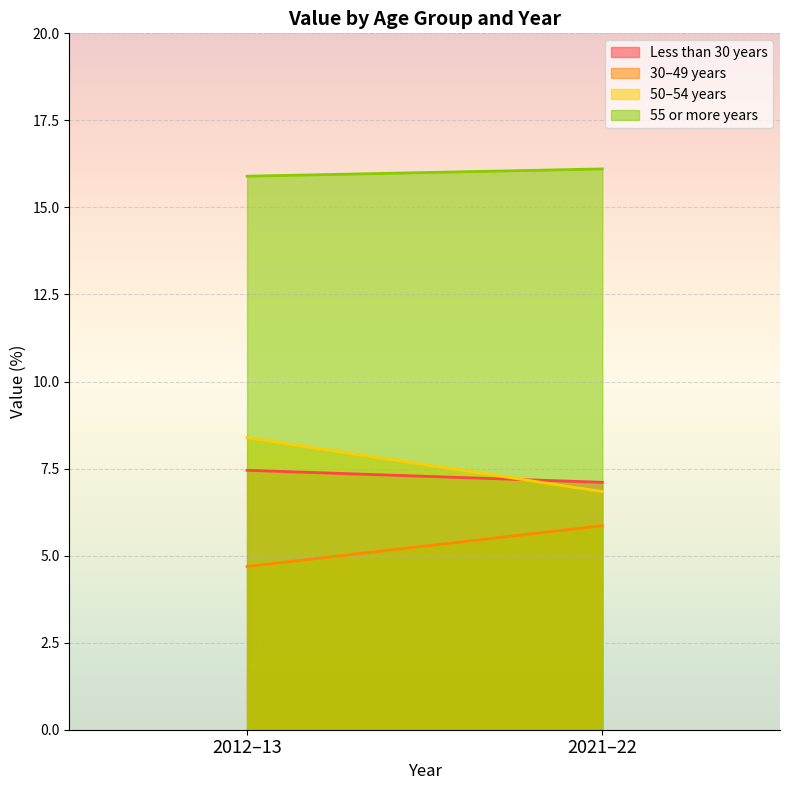

What is the label of the 2nd point from the left?

2021–22